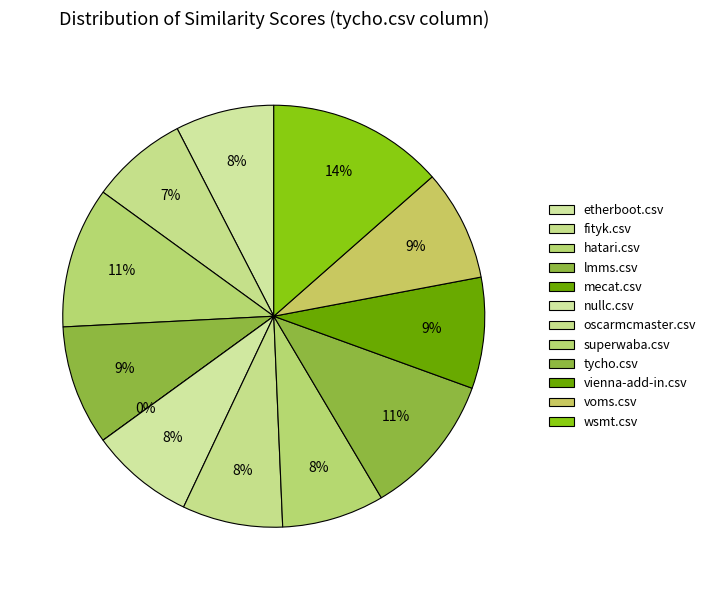

Is it true that hatari.csv is 21% of the pie?

False